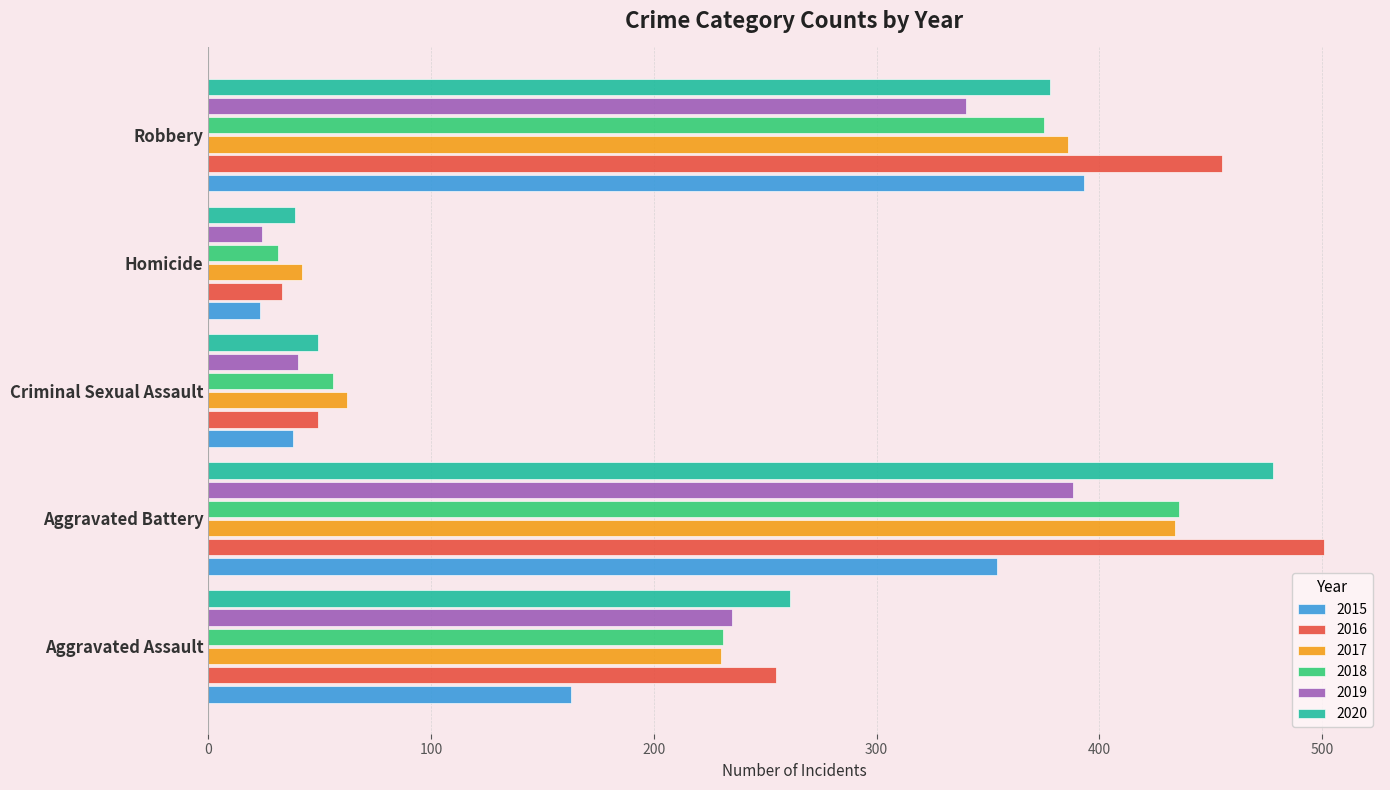

Between Aggravated Battery and Homicide, which series saw the biggest shift?

2016